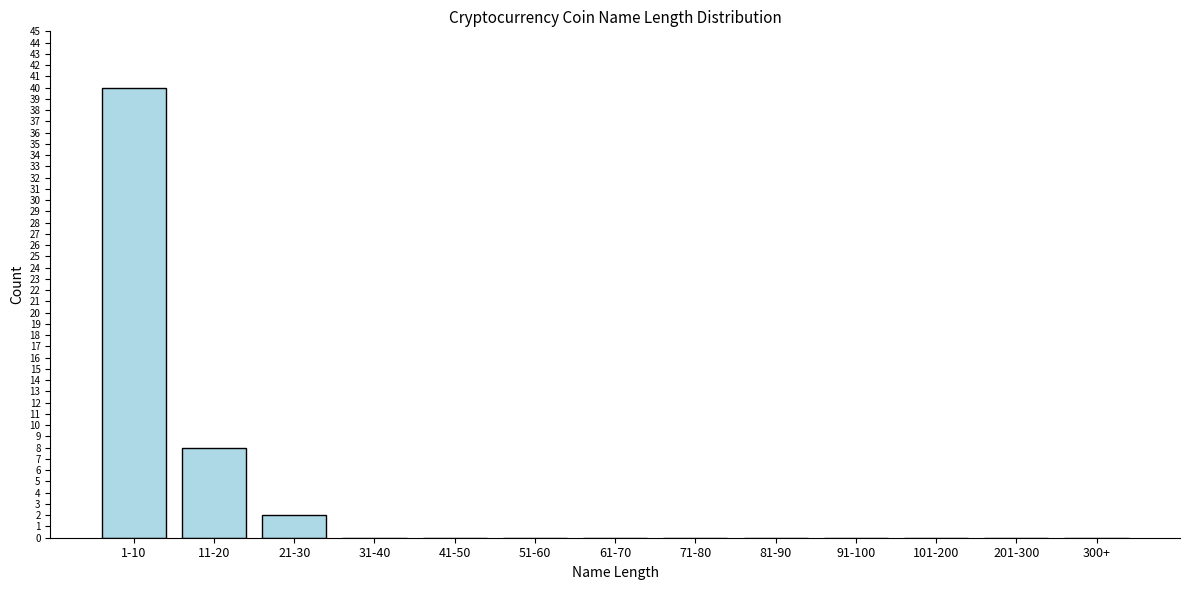

Reading left to right, extract all data points from this chart.

1-10=40	11-20=8	21-30=2	31-40=0	41-50=0	51-60=0	61-70=0	71-80=0	81-90=0	91-100=0	101-200=0	201-300=0	300+=0